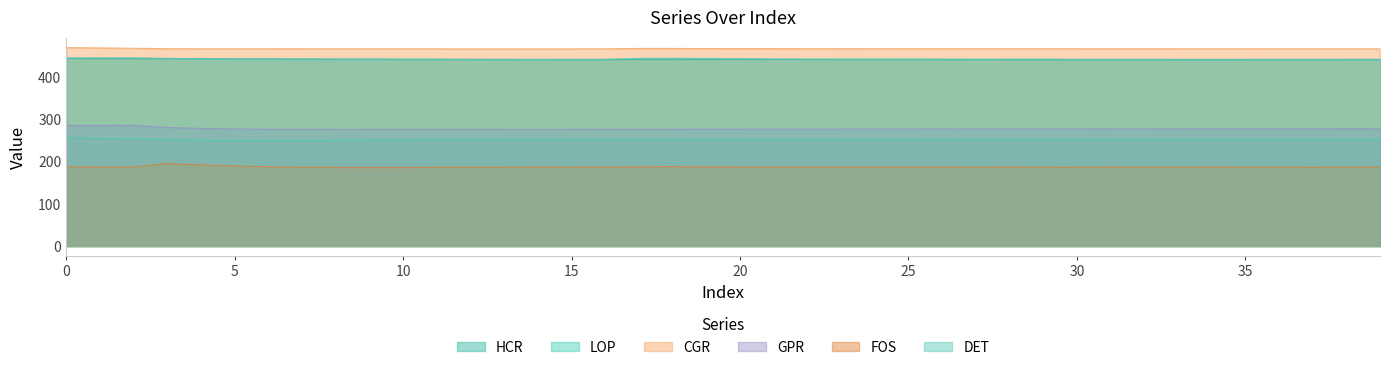

True or false: FOS and CGR intersect in this chart.

False